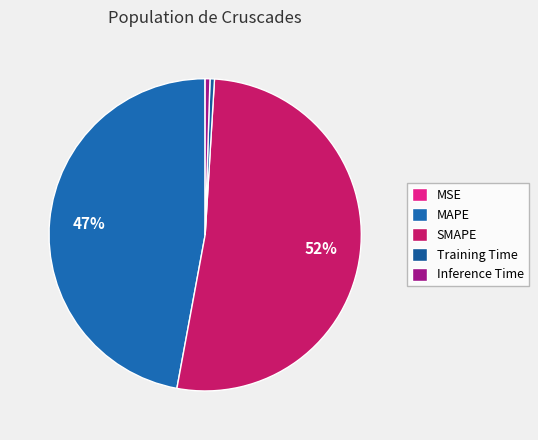

Does any single category account for the majority?

Yes